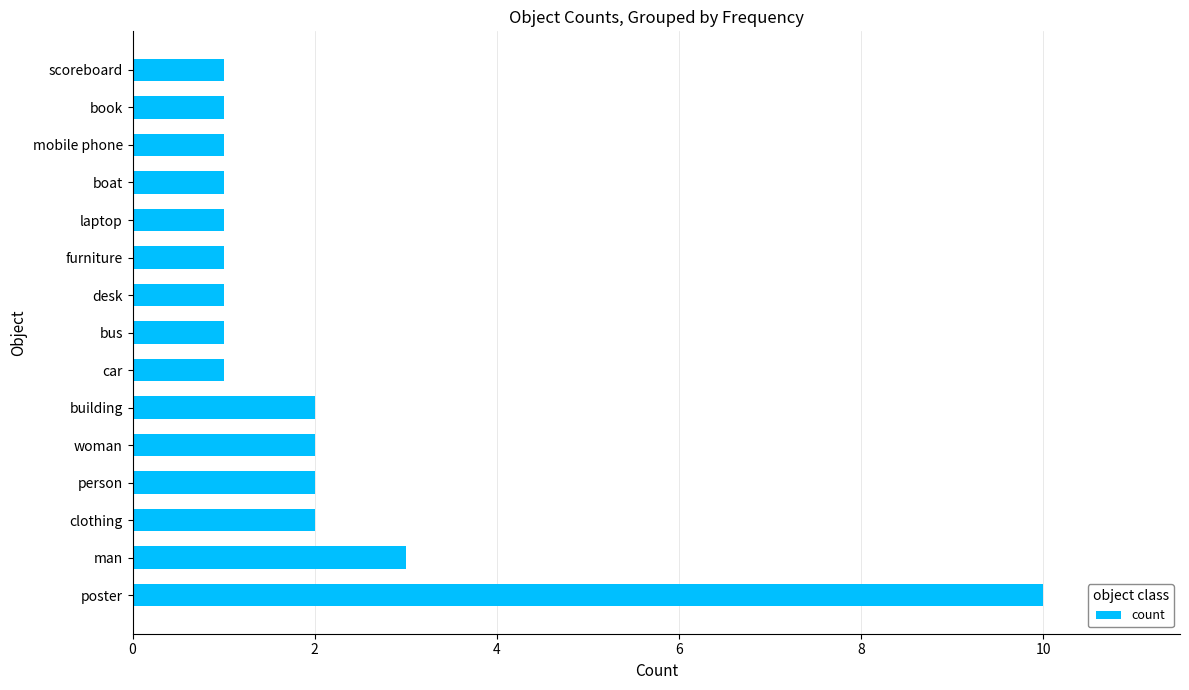

What is the sum of all values?

30